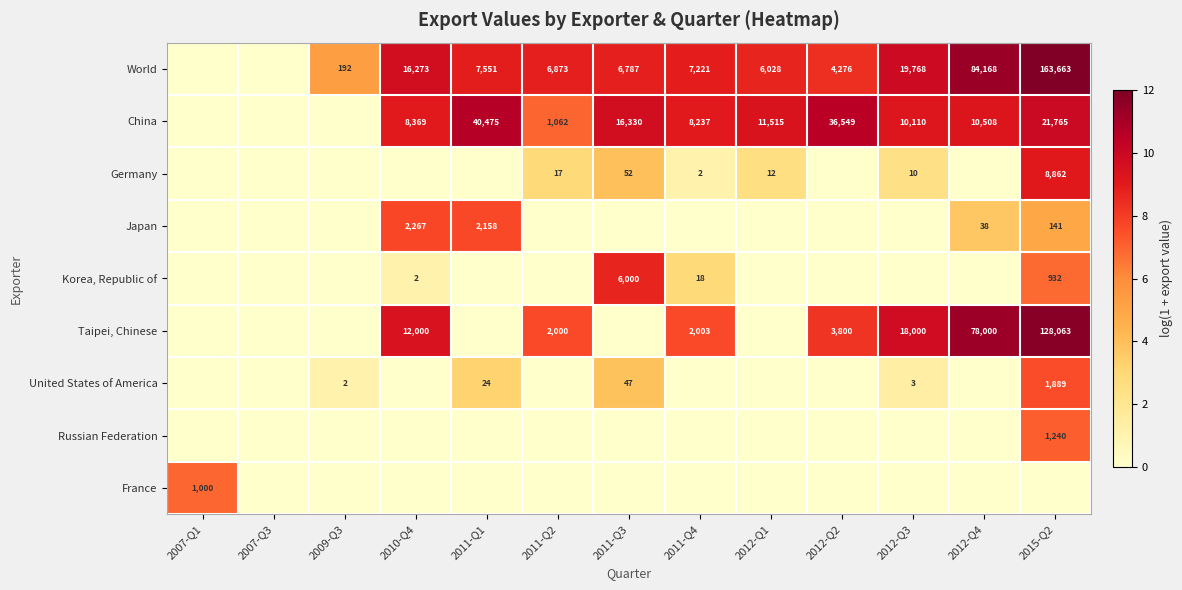

Is the value of China at 2012-Q2 greater than the value of Taipei, Chinese at 2011-Q2?

Yes